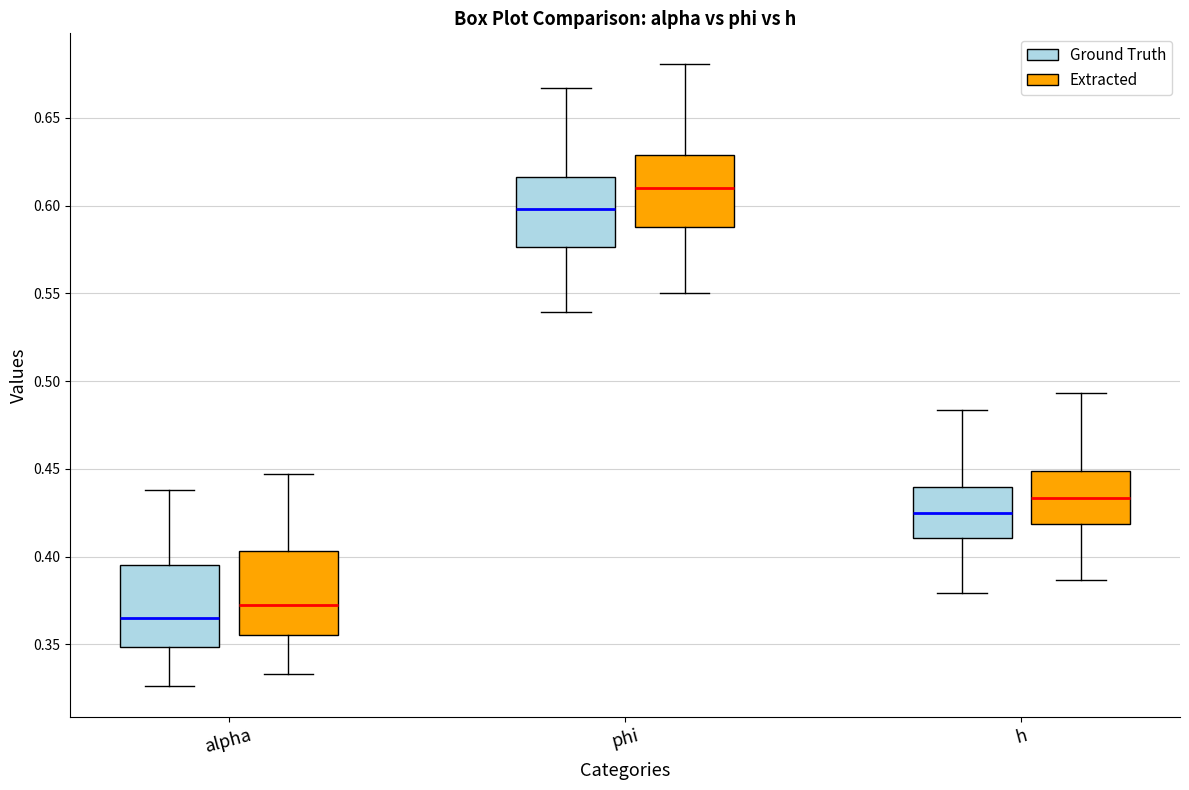

Reading left to right, read every box against the y-axis: the position of its median line, the range the box covers, and the ends of its whiskers. The values are not printed on the chart, so give them approximately, as read against the axis.

alpha (Ground Truth): median 0.365, box 0.350 to 0.395, whiskers 0.325 to 0.440
alpha (Extracted): median 0.375, box 0.355 to 0.405, whiskers 0.335 to 0.445
phi (Ground Truth): median 0.600, box 0.575 to 0.615, whiskers 0.540 to 0.665
phi (Extracted): median 0.610, box 0.590 to 0.630, whiskers 0.550 to 0.680
h (Ground Truth): median 0.425, box 0.410 to 0.440, whiskers 0.380 to 0.485
h (Extracted): median 0.435, box 0.420 to 0.450, whiskers 0.385 to 0.495